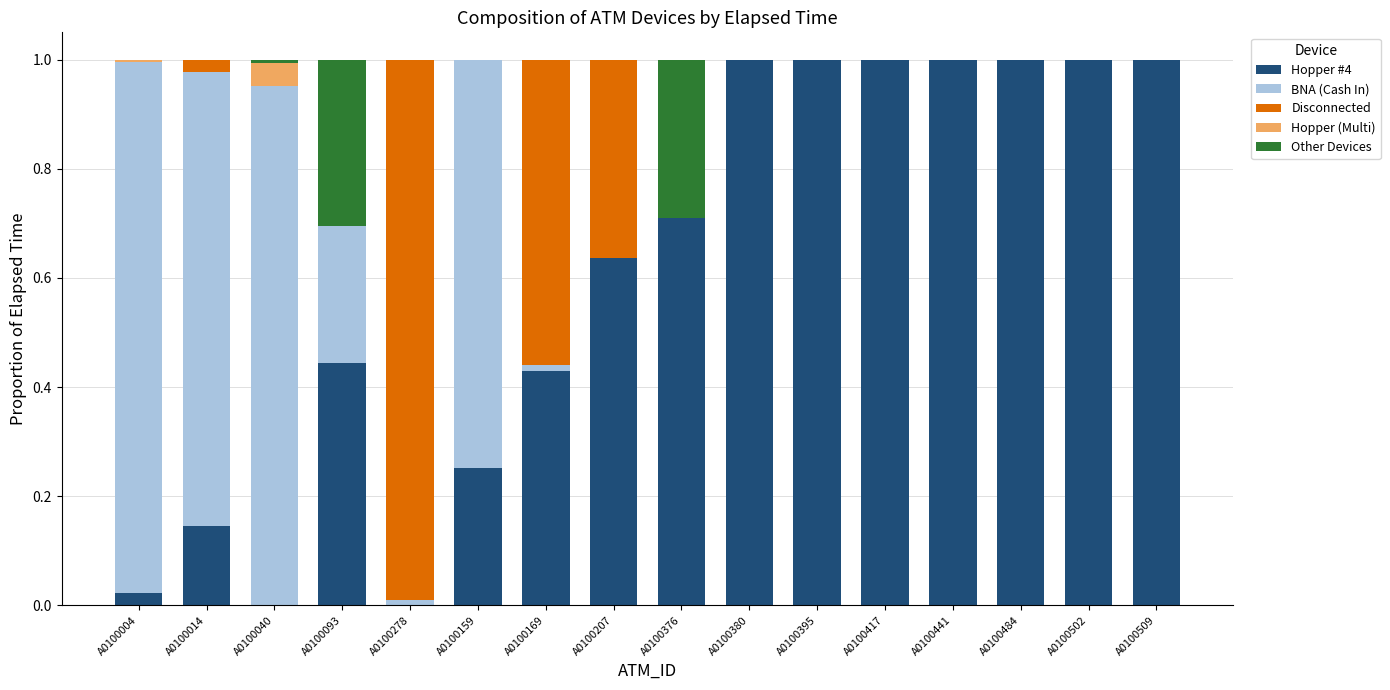

What is the sum of all Hopper #4 values?

9.6